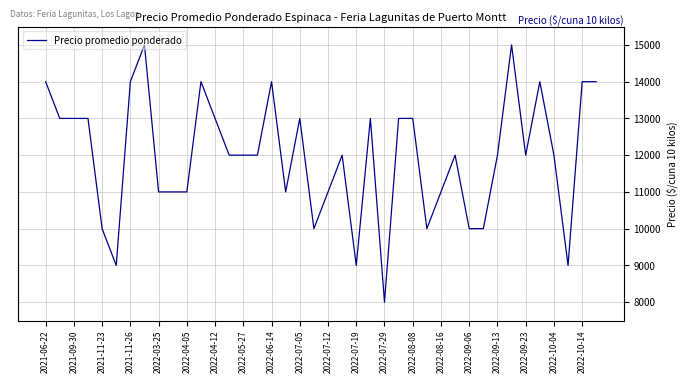

What is the minimum value shown in the chart?

8000